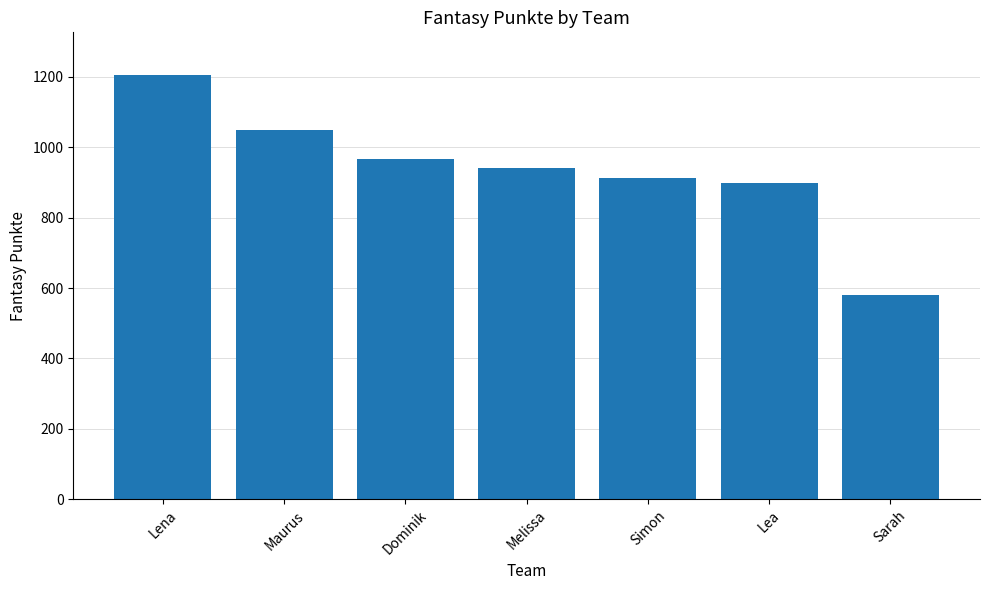

Which category has the lowest value across all series?

Sarah